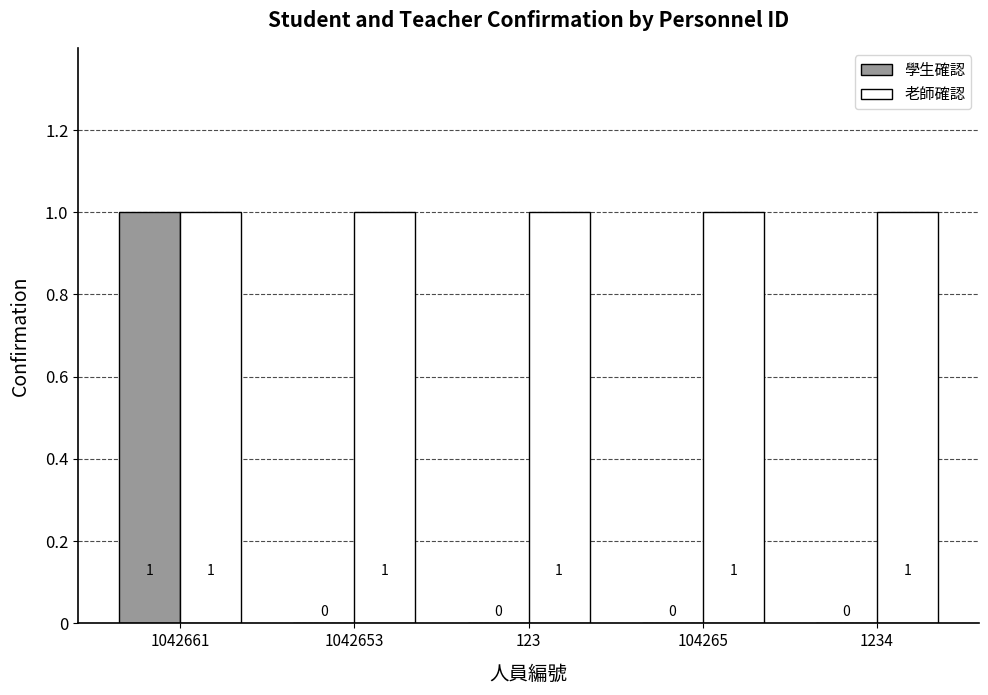

Reading left to right, transcribe all the data shown in this chart.

學生確認: 1042661=1	1042653=0	123=0	104265=0	1234=0
老師確認: 1042661=1	1042653=1	123=1	104265=1	1234=1